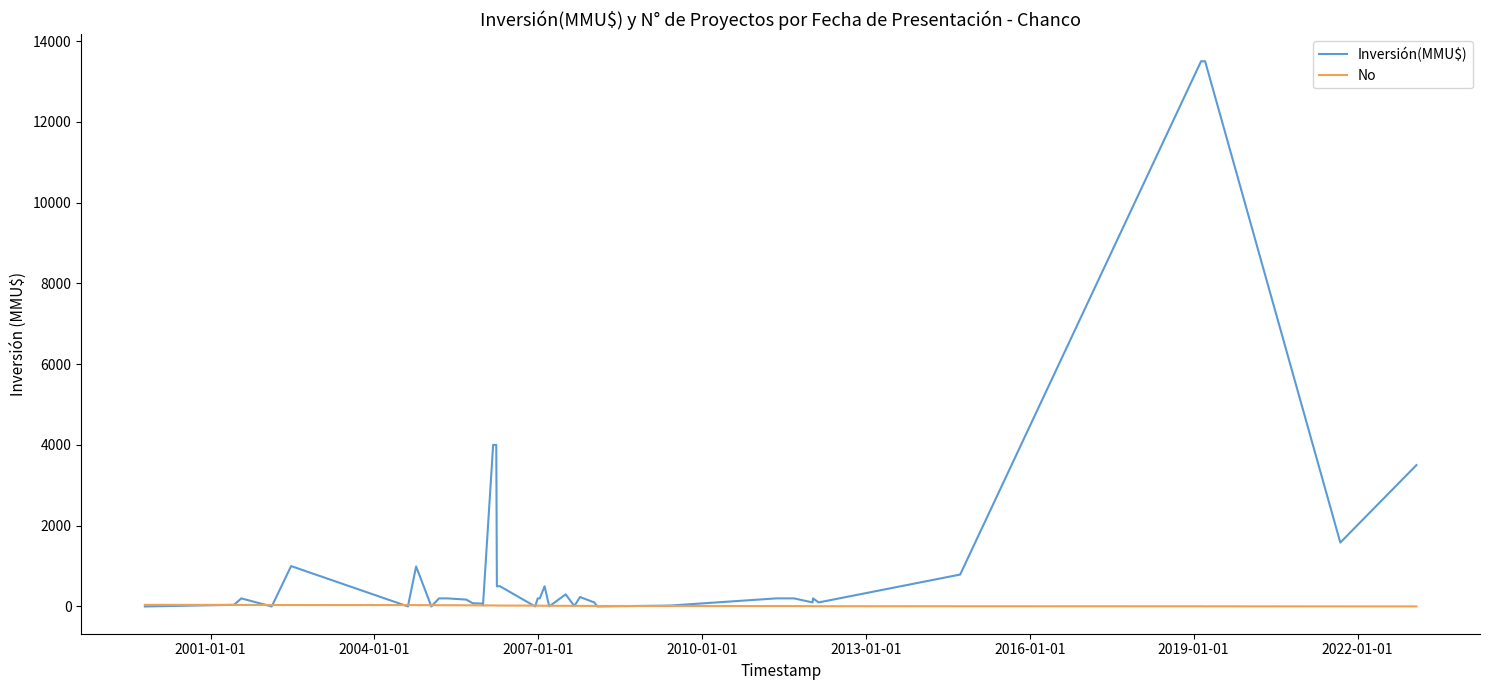

Which series has the largest total across all categories?

Inversión(MMU$)